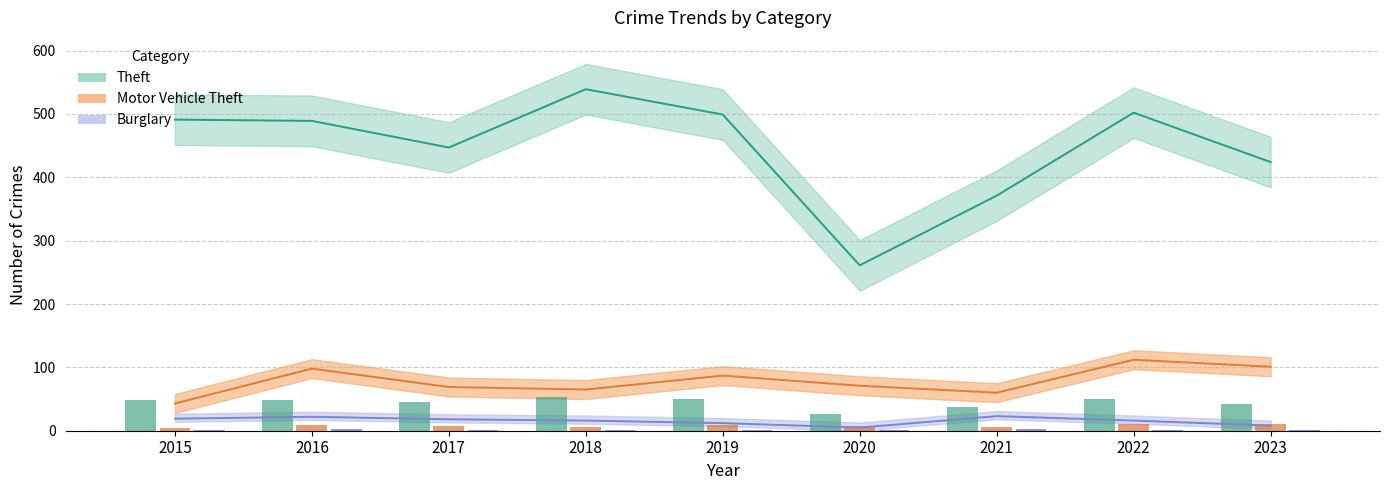

Reading right to left, transcribe all the data shown in this chart.

Theft: 2023=424	2022=502	2021=371	2020=261	2019=499	2018=539	2017=447	2016=489	2015=491
Motor Vehicle Theft: 2023=101	2022=112	2021=60	2020=71	2019=87	2018=65	2017=69	2016=98	2015=43
Burglary: 2023=8	2022=16	2021=23	2020=5	2019=12	2018=16	2017=18	2016=22	2015=19